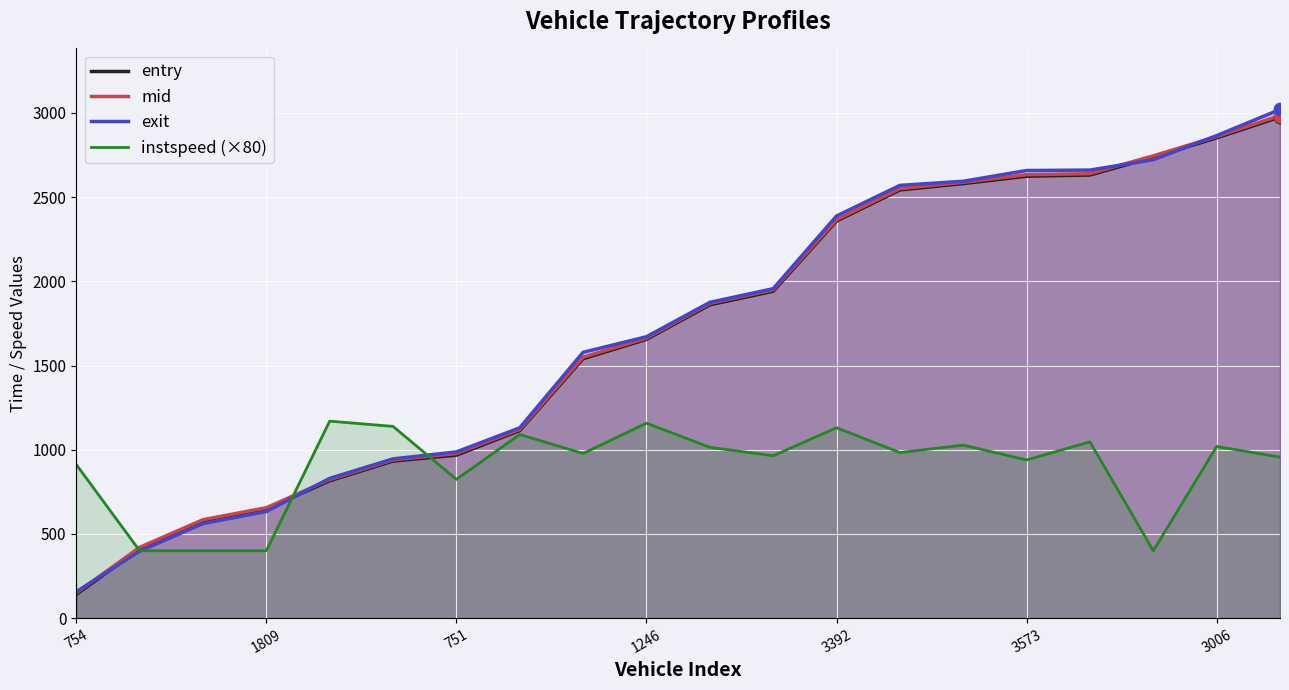

Which series reaches the maximum Y coordinate?

exit